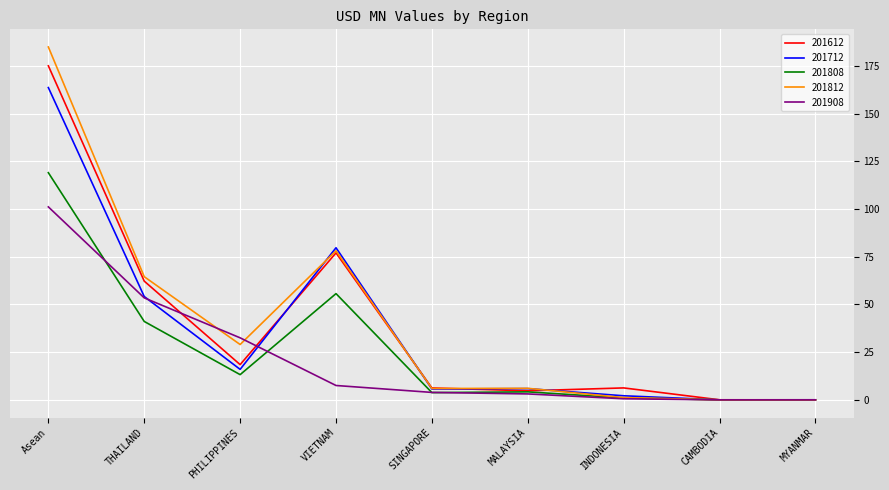

Which category has the highest value in the 201812 series?

Asean